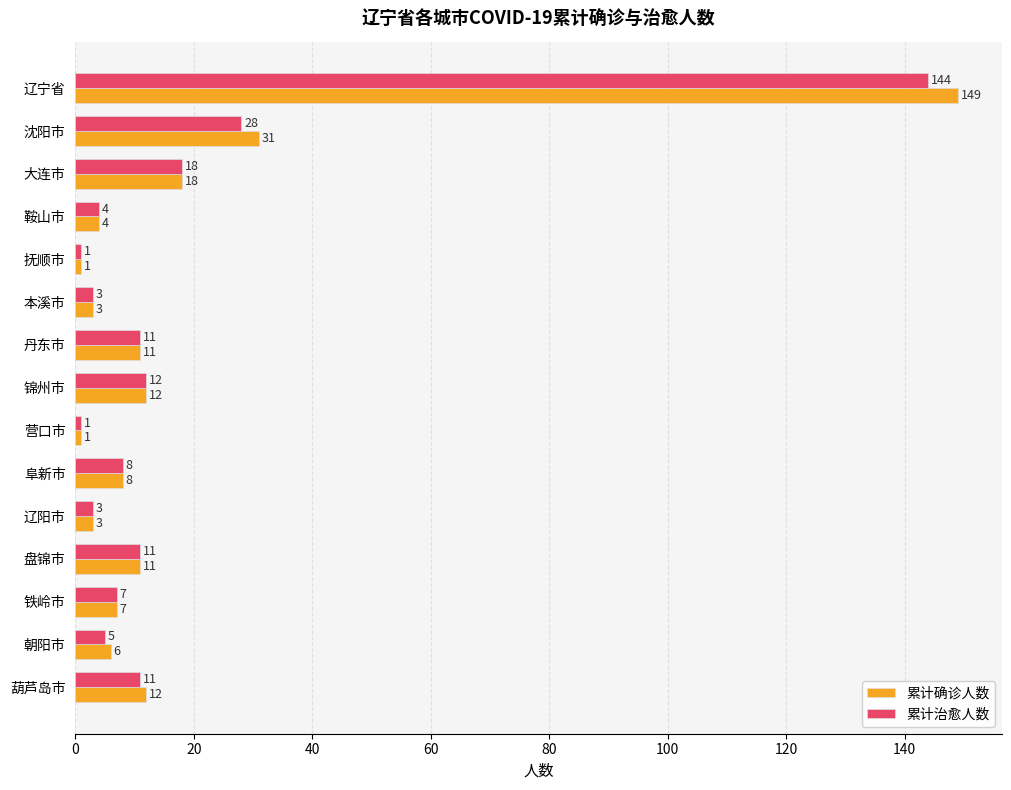

Between 铁岭市 and 葫芦岛市, which series saw the biggest shift?

累计确诊人数